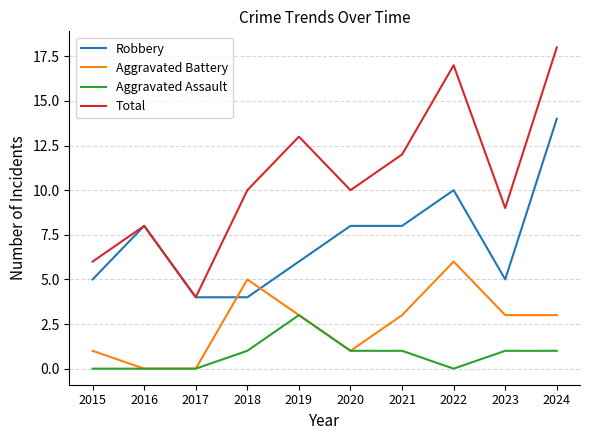

What is the lowest value of the Robbery series?

4